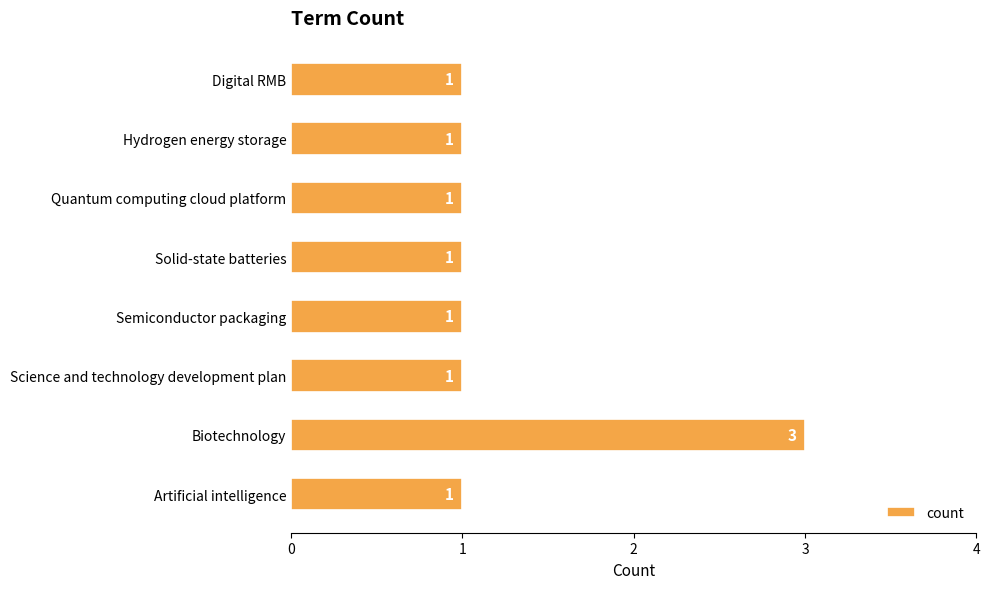

Are the bars grouped side by side (vs. stacked)?

No